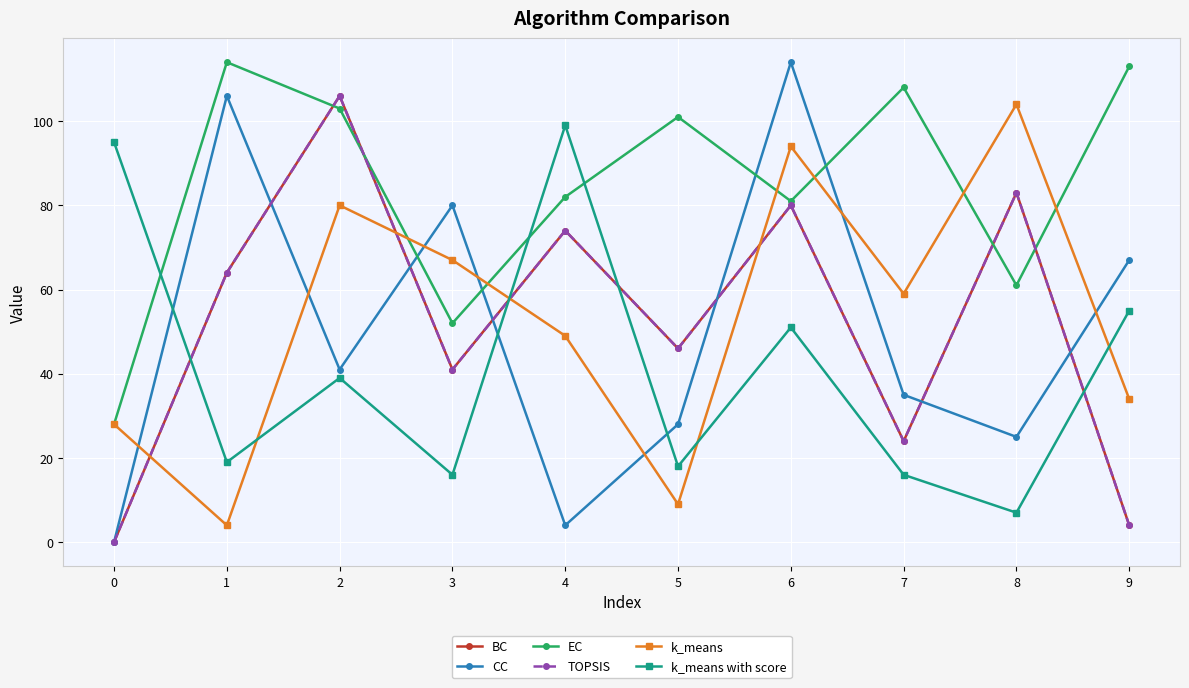

Does the chart have visible grid lines?

Yes